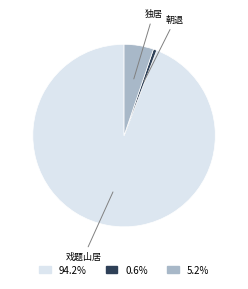

How many slices are in this pie chart?

3